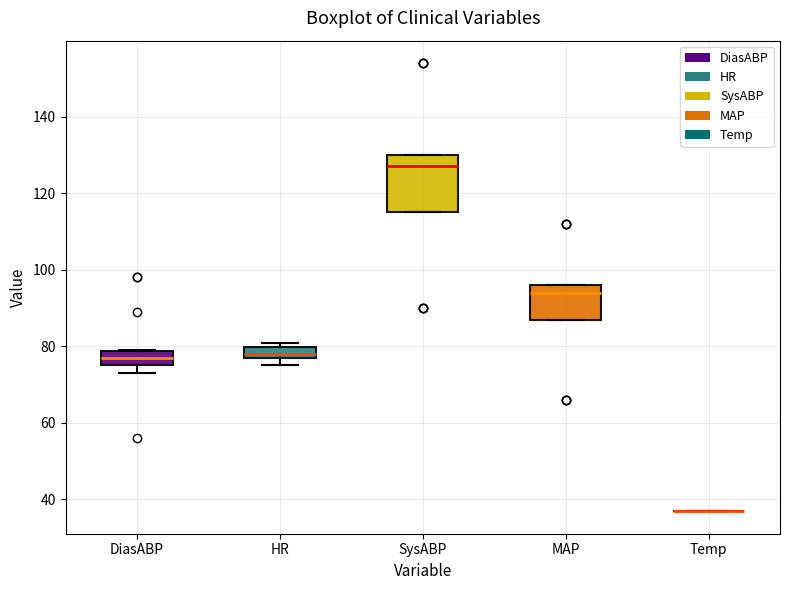

Where does the median line of the box for SysABP sit on the y-axis? The values are not printed on the chart, so give them approximately, as read against the axis.

128